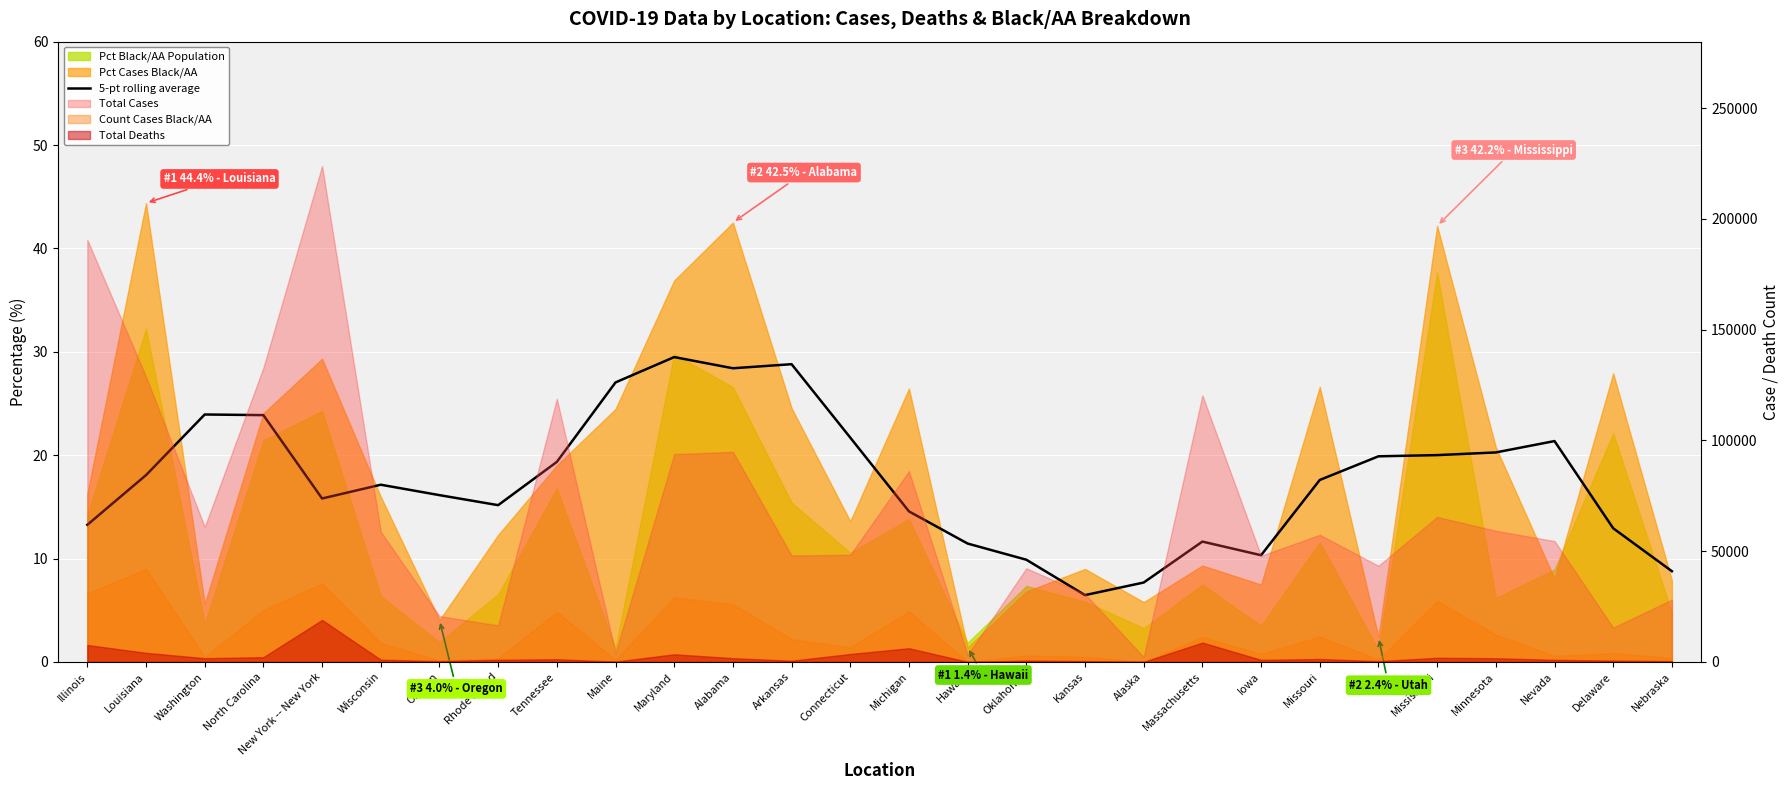

The value at Tennessee is 26.2. True or false?

False